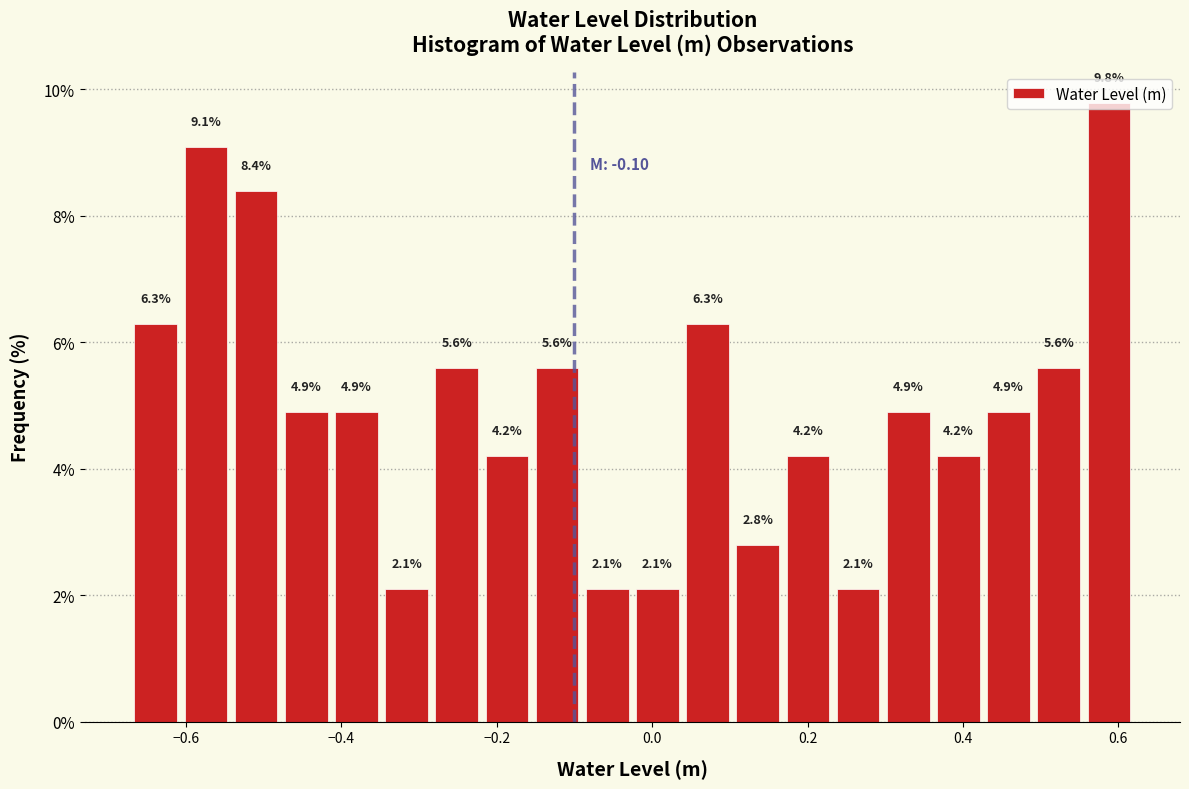

Read against the x-axis, roughly where is the centre of the tallest bar?

0.58